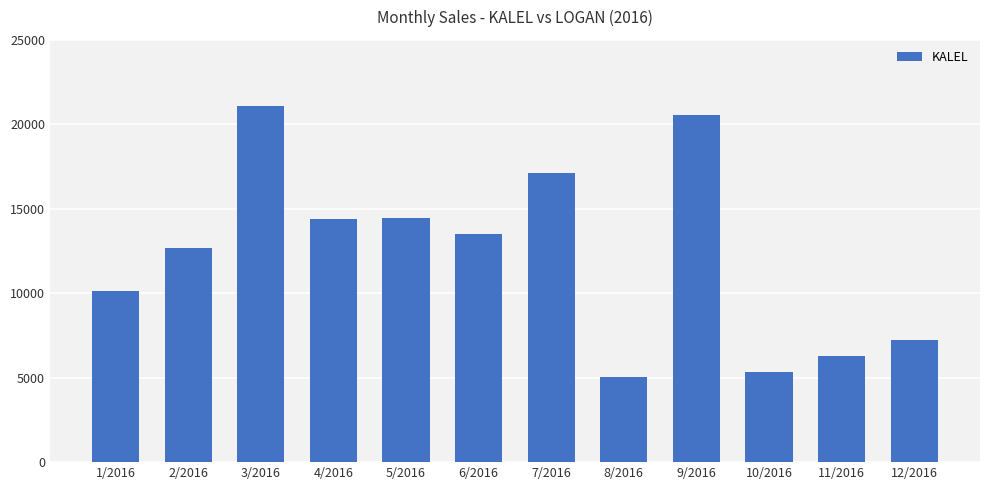

Does the chart contain any negative values?

No